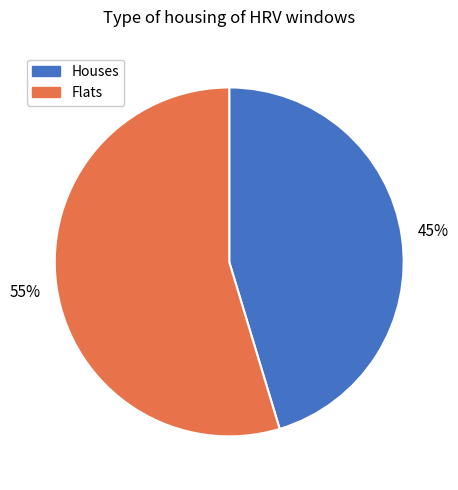

To the nearest percent, what is the average slice percentage?

50%